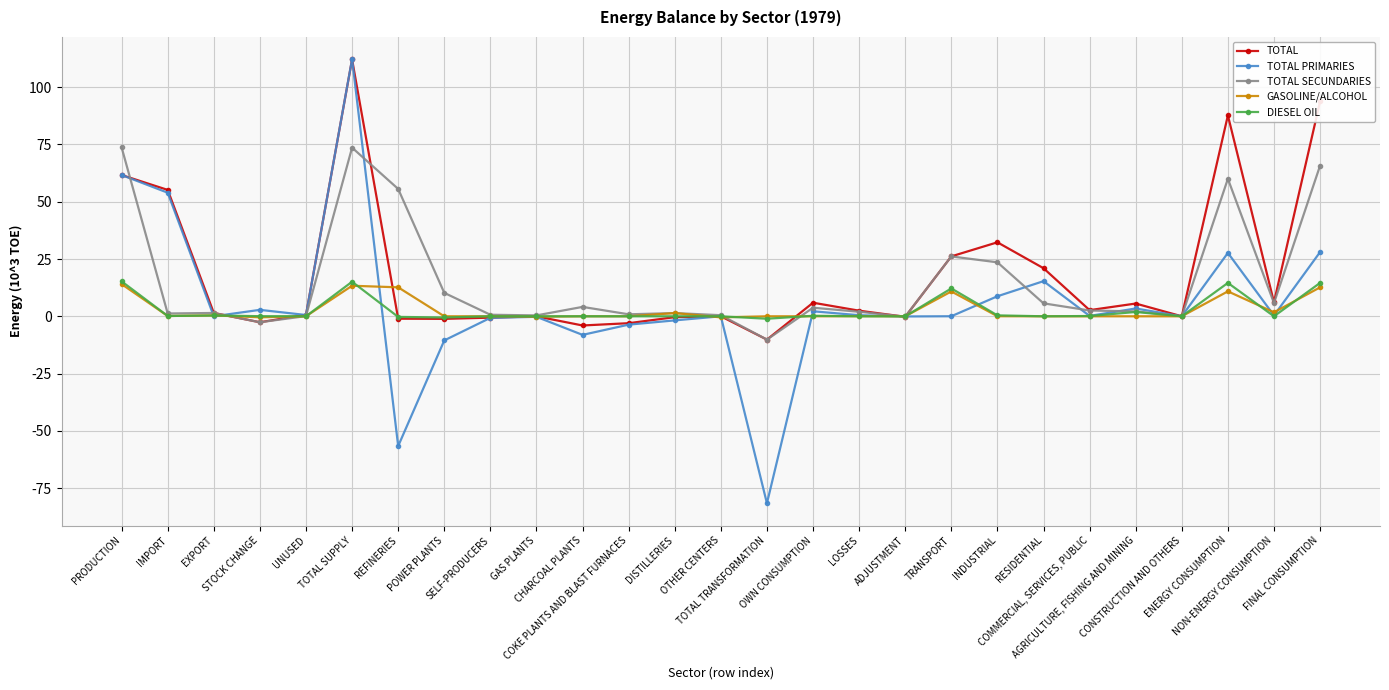

What are all the series names shown in the legend?

TOTAL, TOTAL PRIMARIES, TOTAL SECUNDARIES, GASOLINE/ALCOHOL, DIESEL OIL